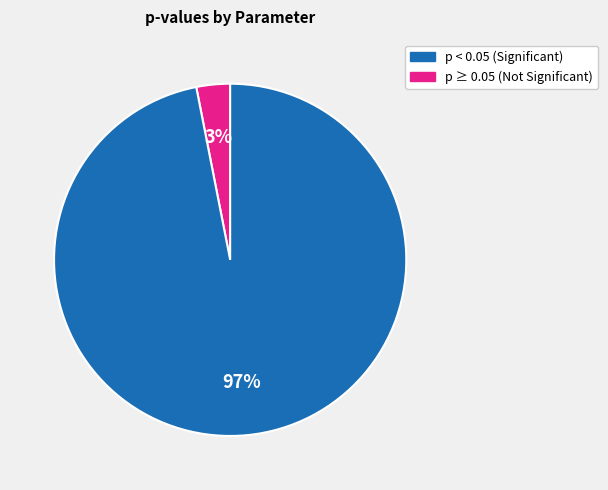

To the nearest percent, what is the difference between the largest and smallest slice percentages?

94%